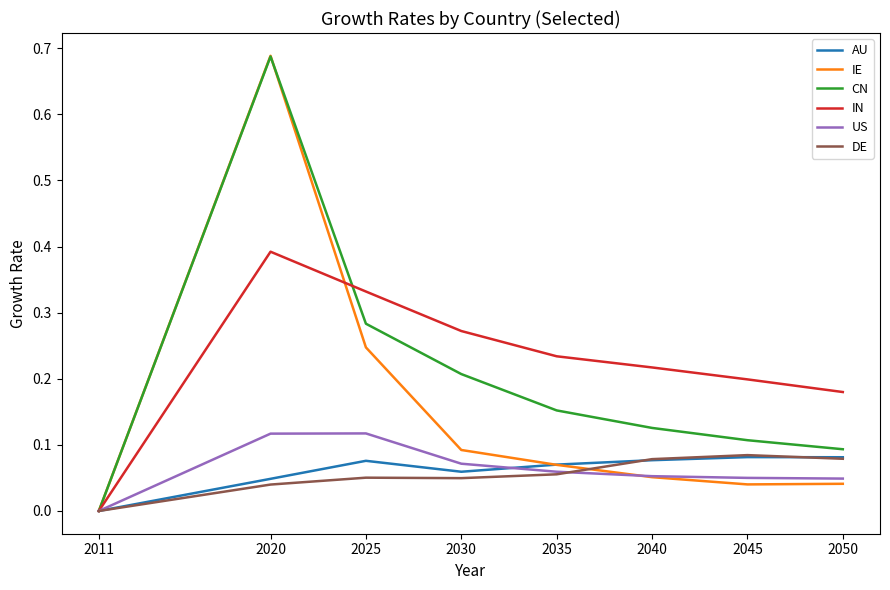

List the labels in order of IN value, largest first.

2020, 2025, 2030, 2035, 2040, 2045, 2050, 2011